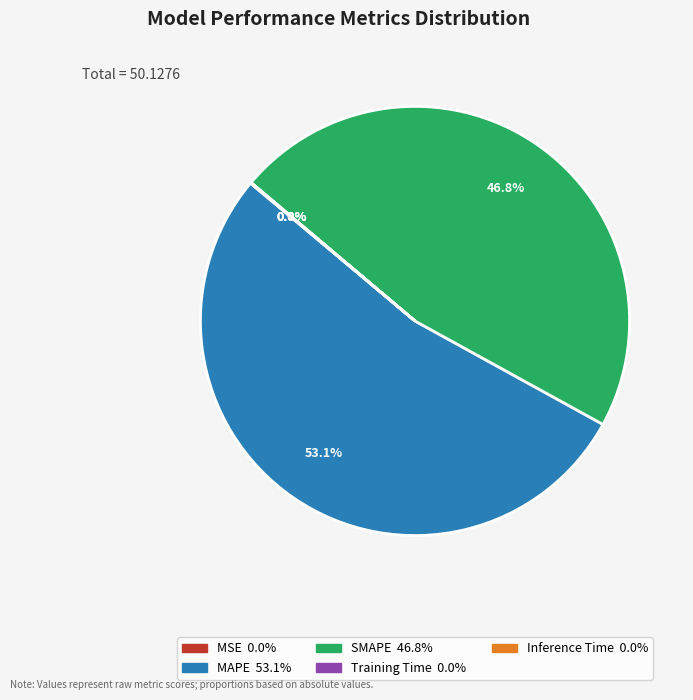

Which slice is the largest?

MAPE